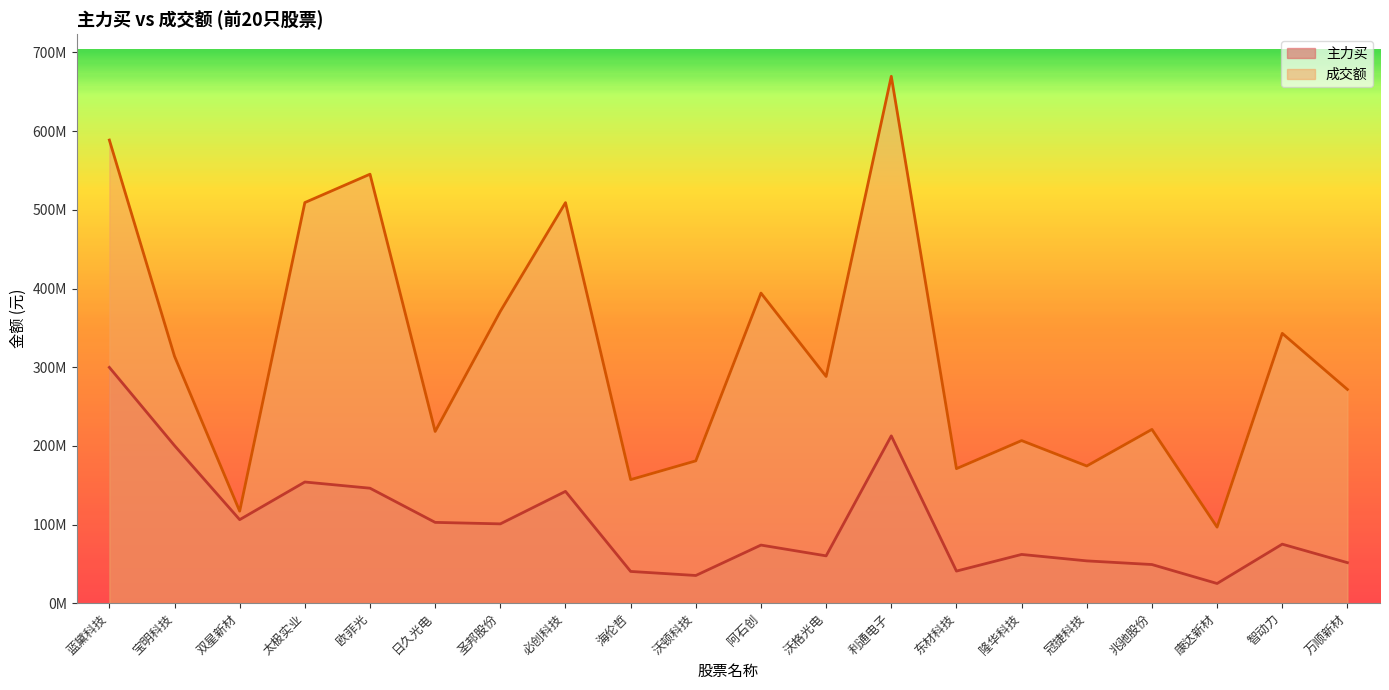

The 成交额 series shows 288181047 at 沃格光电. True or false?

True